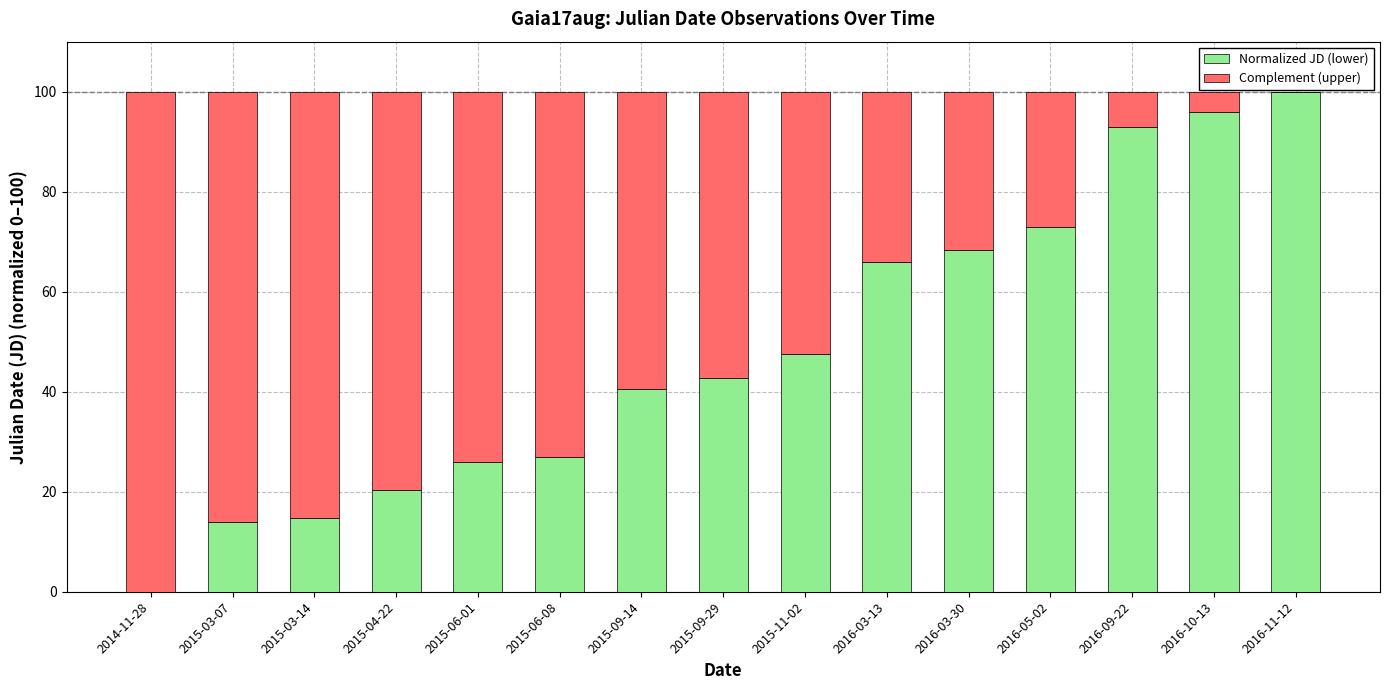

The value of Normalized JD (lower) at 2015-03-14 is 14.8. True or false?

True